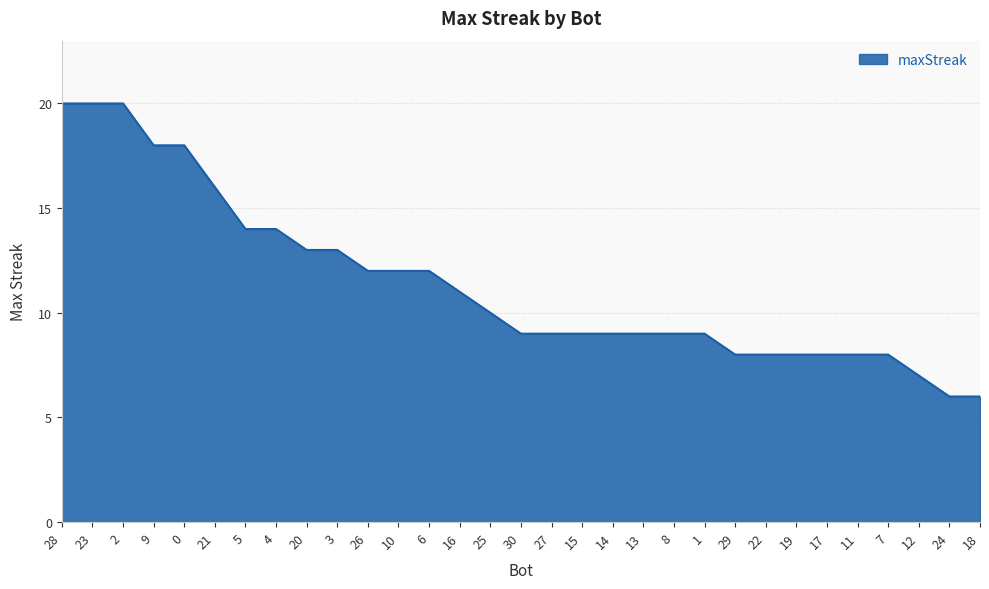

What is the change in value from 6 to 17?

-4